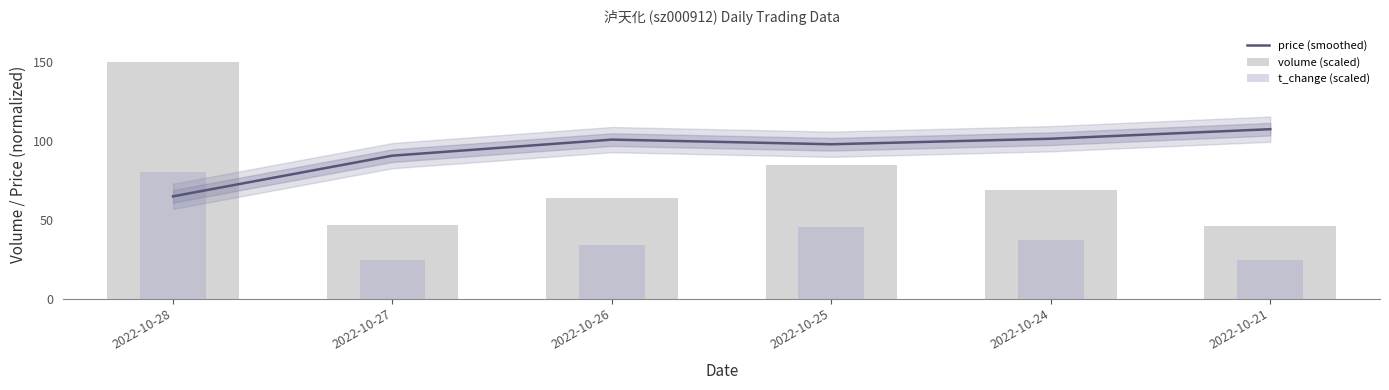

How many categories are shown in the chart?

6